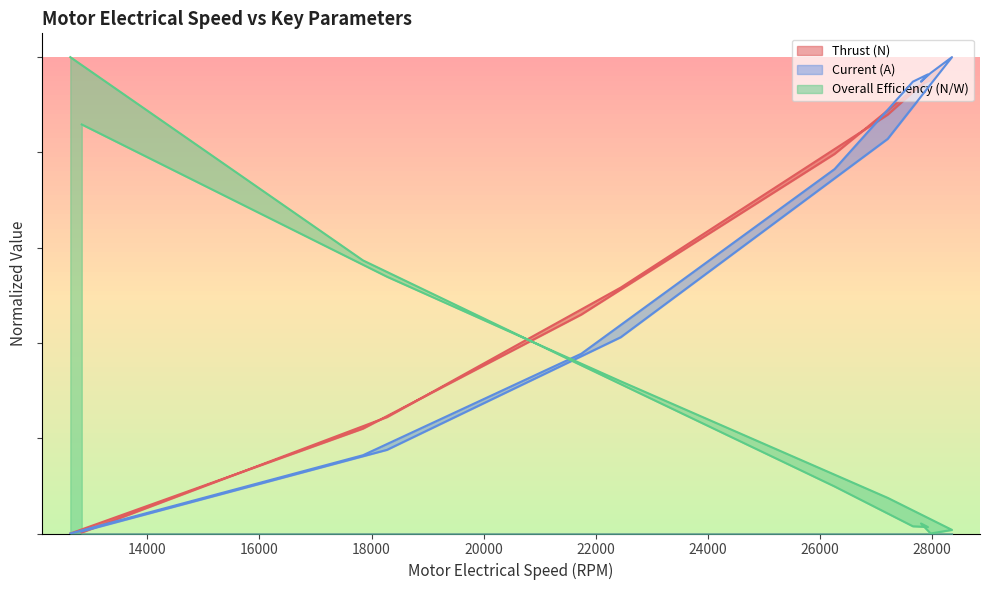

What is the difference between the maximum and minimum values in the Overall Efficiency (N/W) series?

1.0